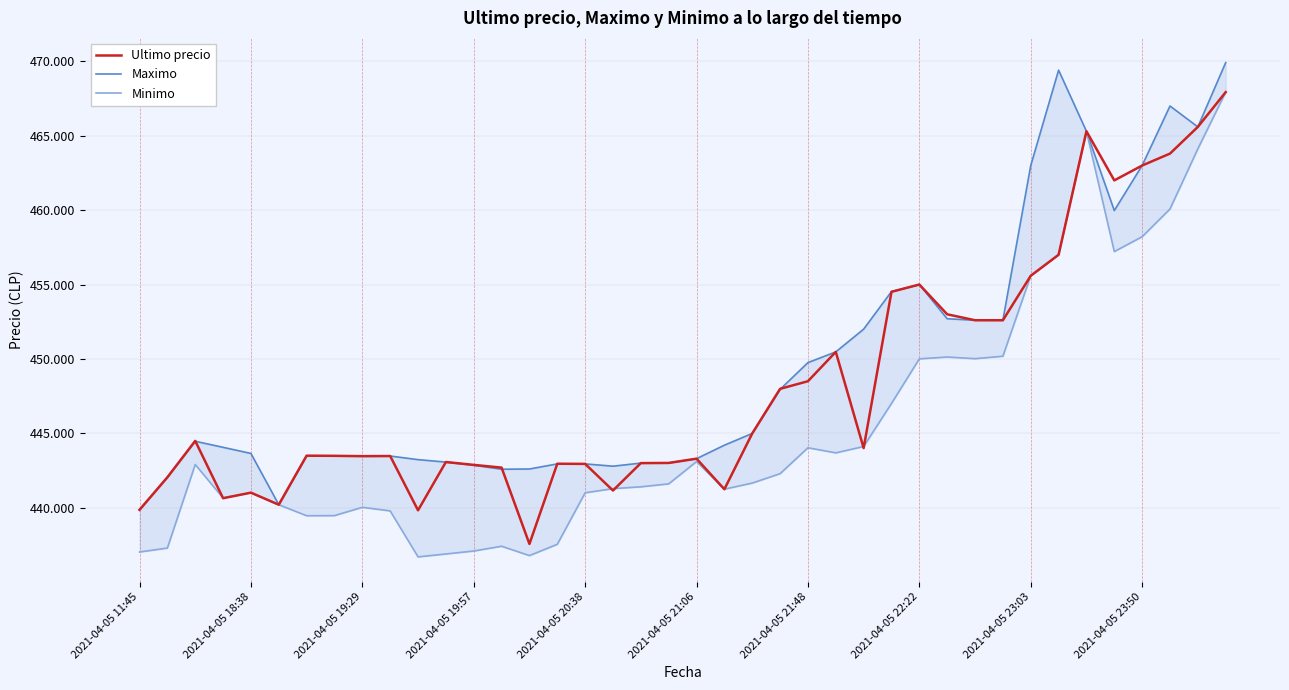

Between 2021-04-05 23:03 and 10, which is larger?

2021-04-05 23:03